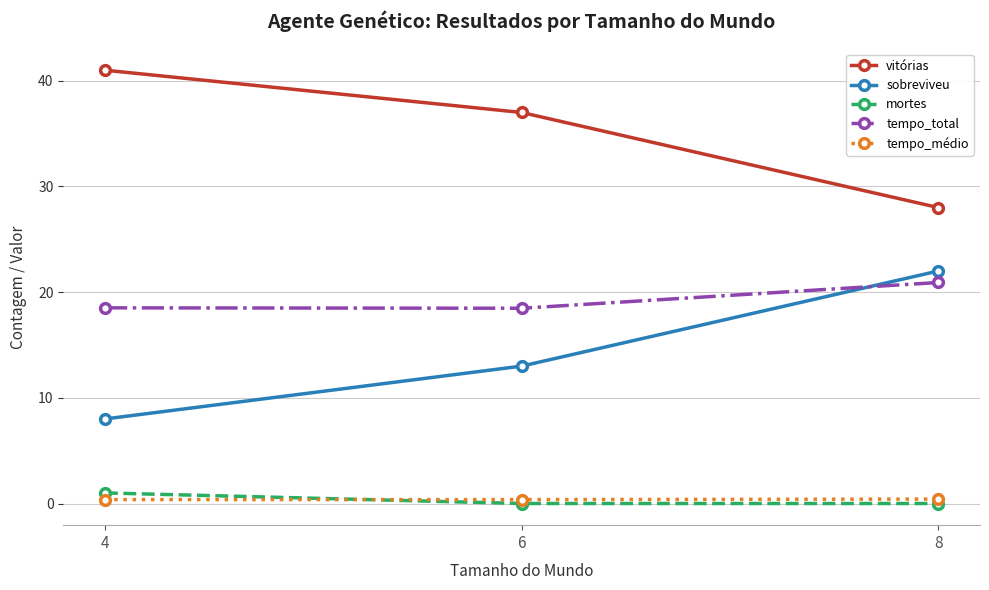

What is the difference between the highest and lowest values at 6?

37.0